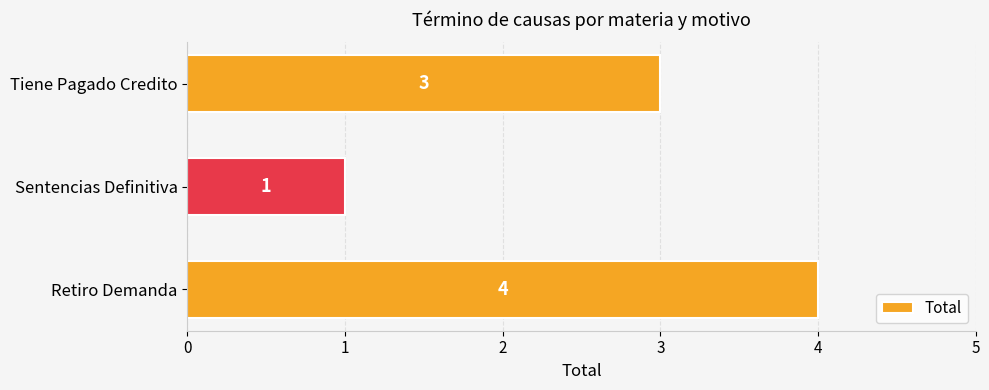

What is the ratio of the value at Tiene Pagado Credito to the value at Sentencias Definitiva?

3.0